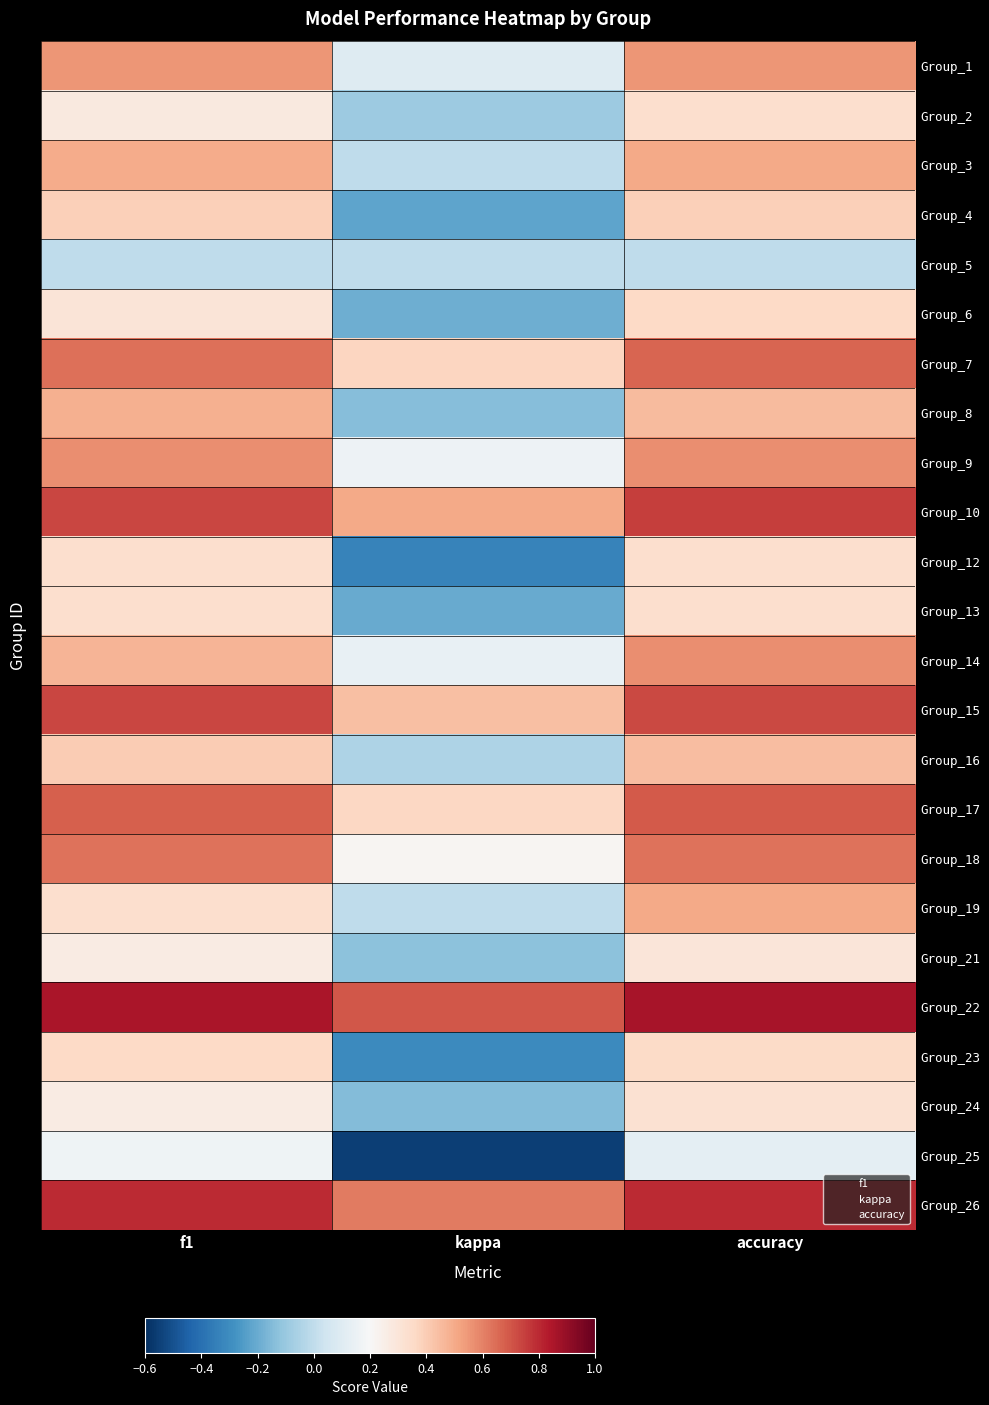

Which has a higher value, f1 or kappa?

f1